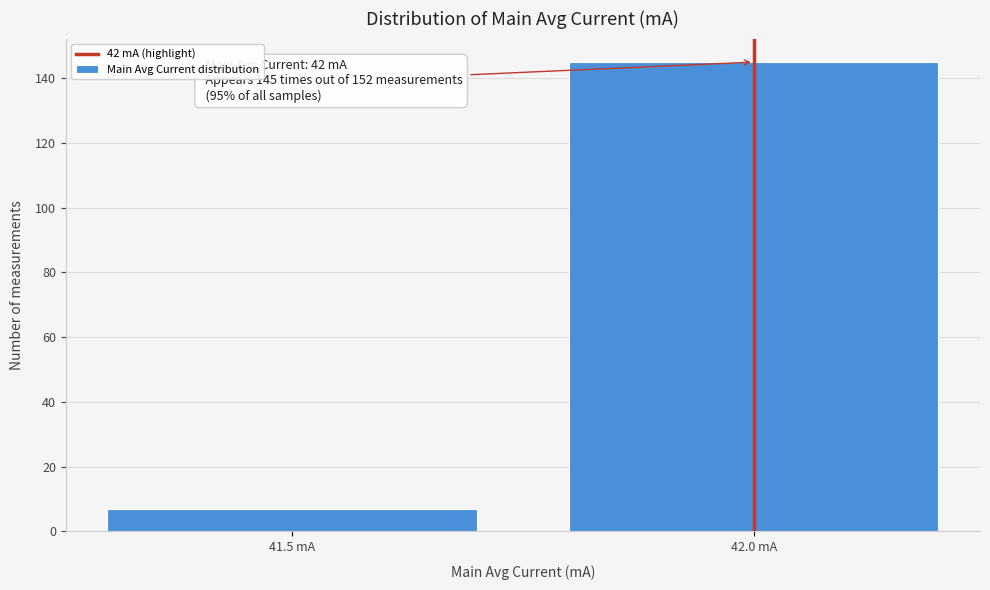

Reading left to right, what are all the values shown in this chart?

41.5 mA=7	42.0 mA=145